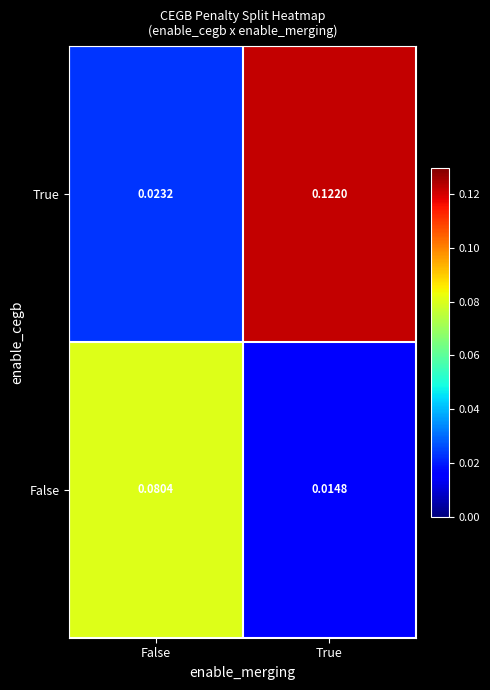

Which category has the highest value across all series?

True